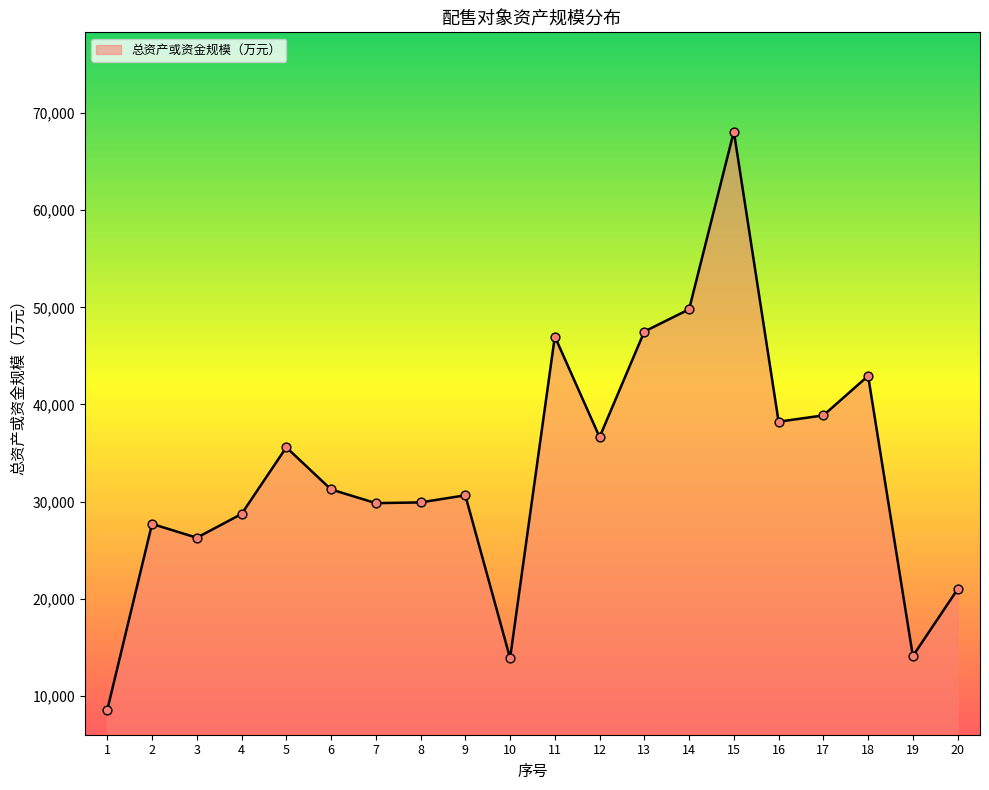

What is the change in value from 2 to 15?

+40413